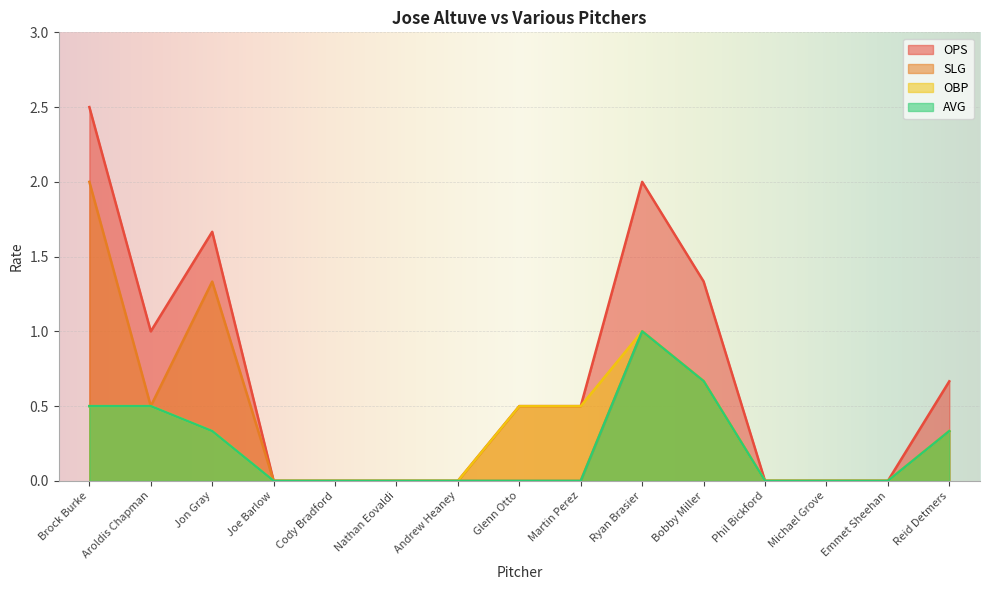

What is the label of the 6th point from the left?

Nathan Eovaldi